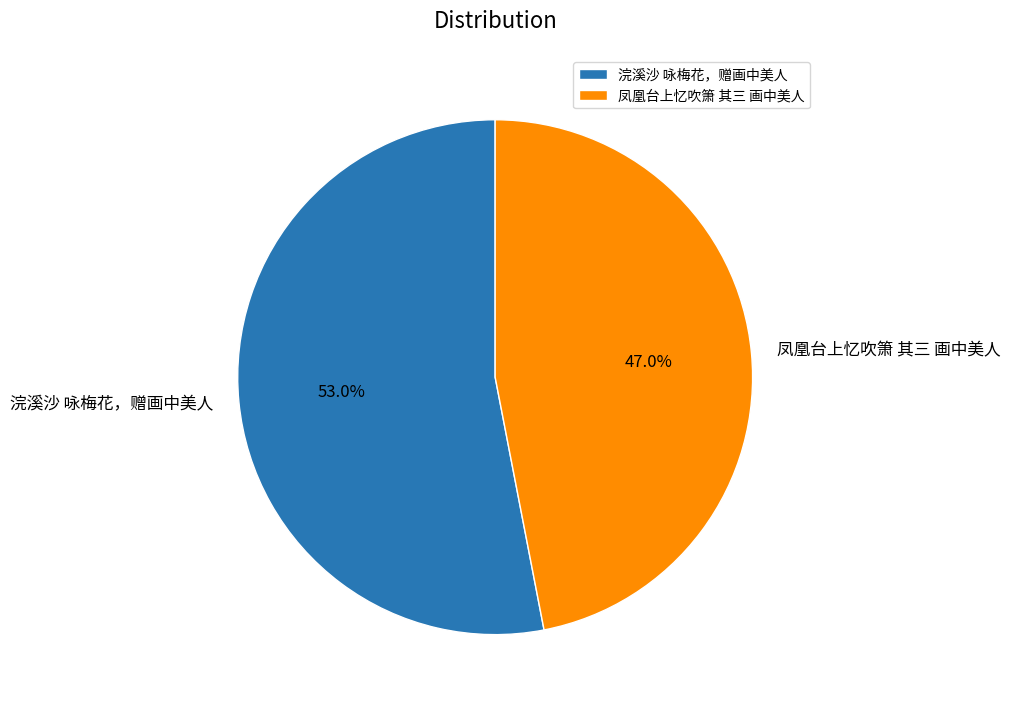

How many slices are in this pie chart?

2